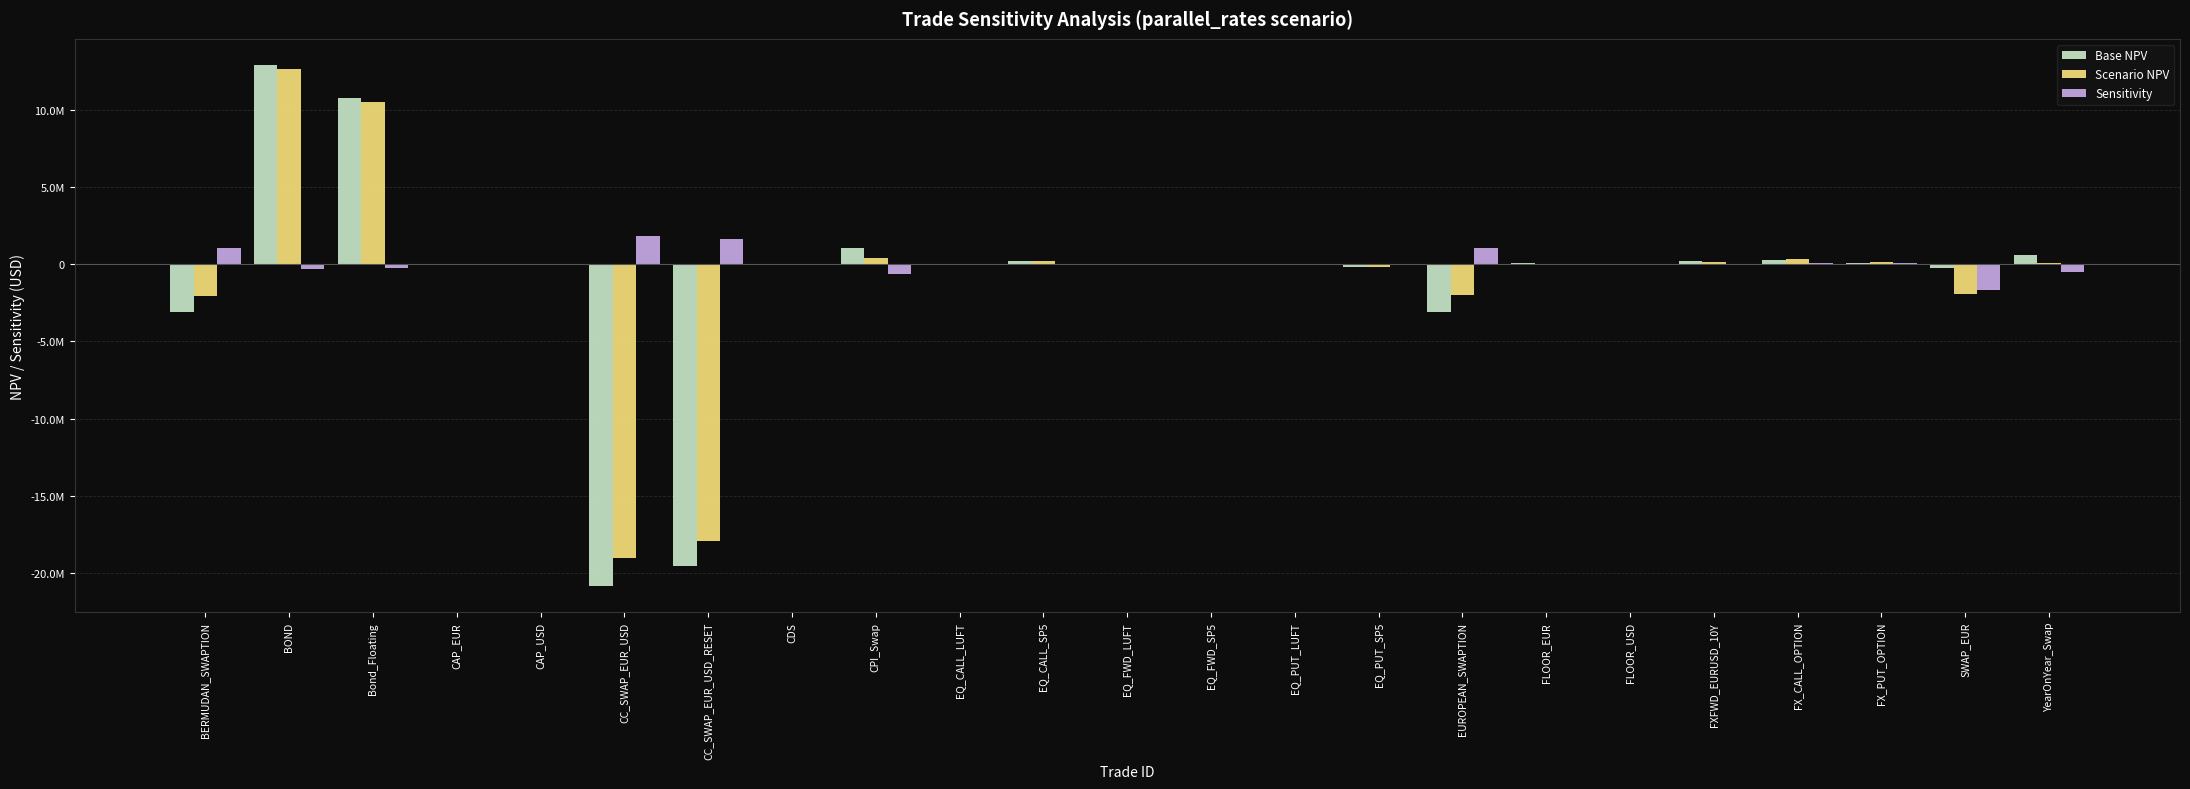

Reading left to right, transcribe all the data shown in this chart.

Base NPV: -3100934.6	12902111.8	10765631.1	-7157.7	-12662.2	-20857165.8	-19563936.2	707.6	1016258.5	1872.9	179760.0	399.1	38240.1	1473.8	-218000.1	-3076613.1	78572.3	29788.0	179341.8	255066.8	75725.0	-262631.0	590124.2
Scenario NPV: -2043543.0	12614454.8	10511973.9	-20124.1	-30082.5	-19013137.7	-17937621.6	1634.8	390990.0	2043.4	187431.9	694.2	24064.4	1349.2	-211496.3	-2004257.6	31097.5	13819.3	155097.2	316118.1	161020.8	-1915323.2	80804.9
Sensitivity: 1057391.6	-287656.9	-253657.2	-12966.4	-17420.3	1844028.1	1626314.6	927.2	-625268.4	170.5	7671.9	295.1	-14175.7	-124.7	6503.9	1072355.5	-47474.7	-15968.8	-24244.6	61051.3	85295.9	-1652692.2	-509319.4